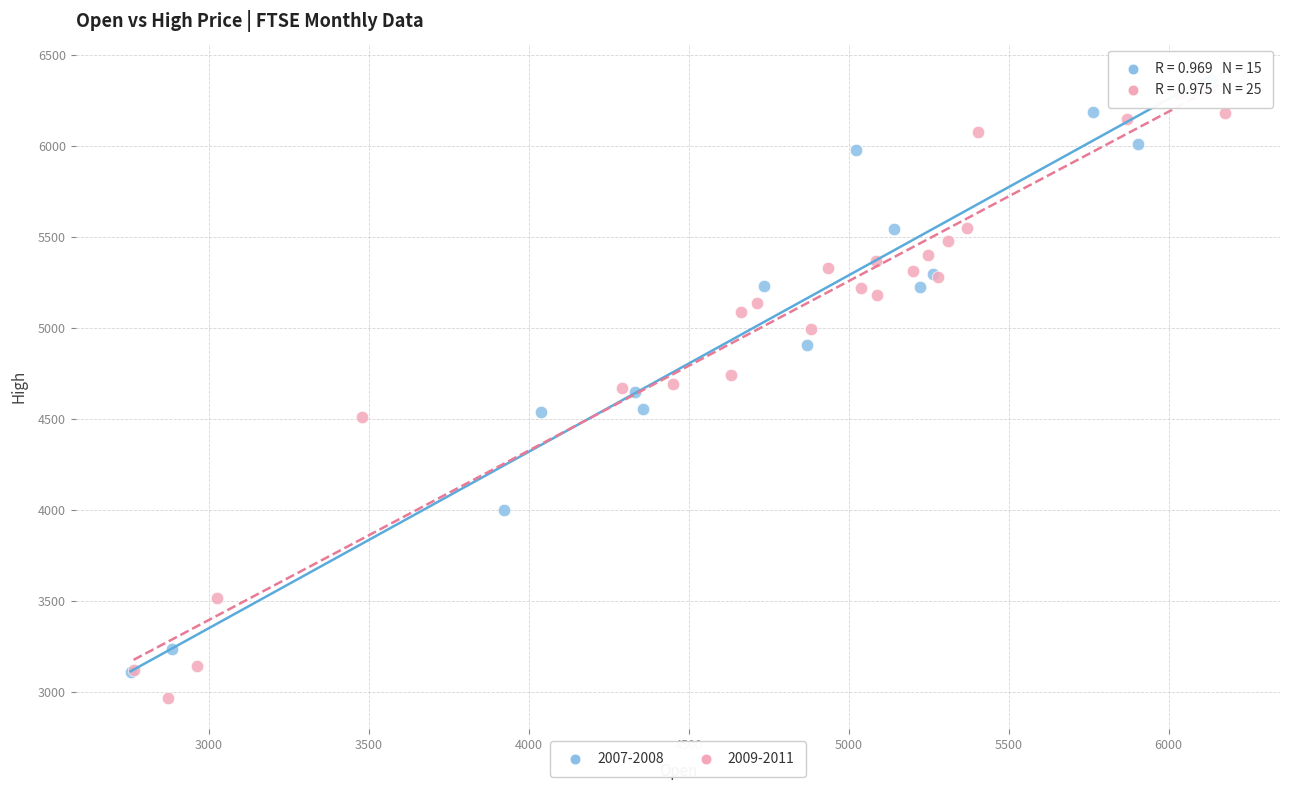

What are all the series names shown in the legend?

2007-2008, 2009-2011